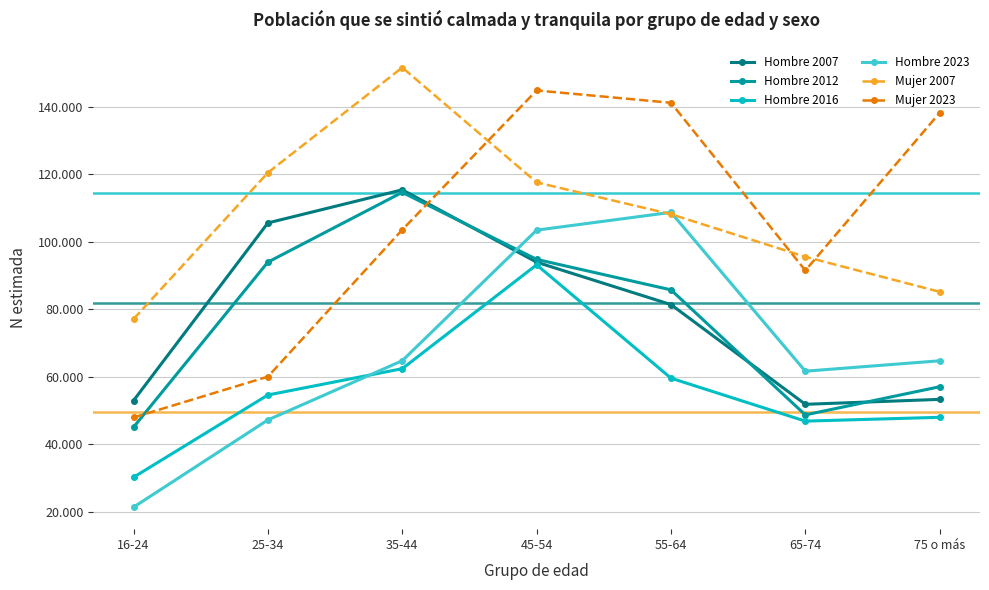

In Hombre 2012, how many points are lower than both neighbors (excluding endpoints)?

1